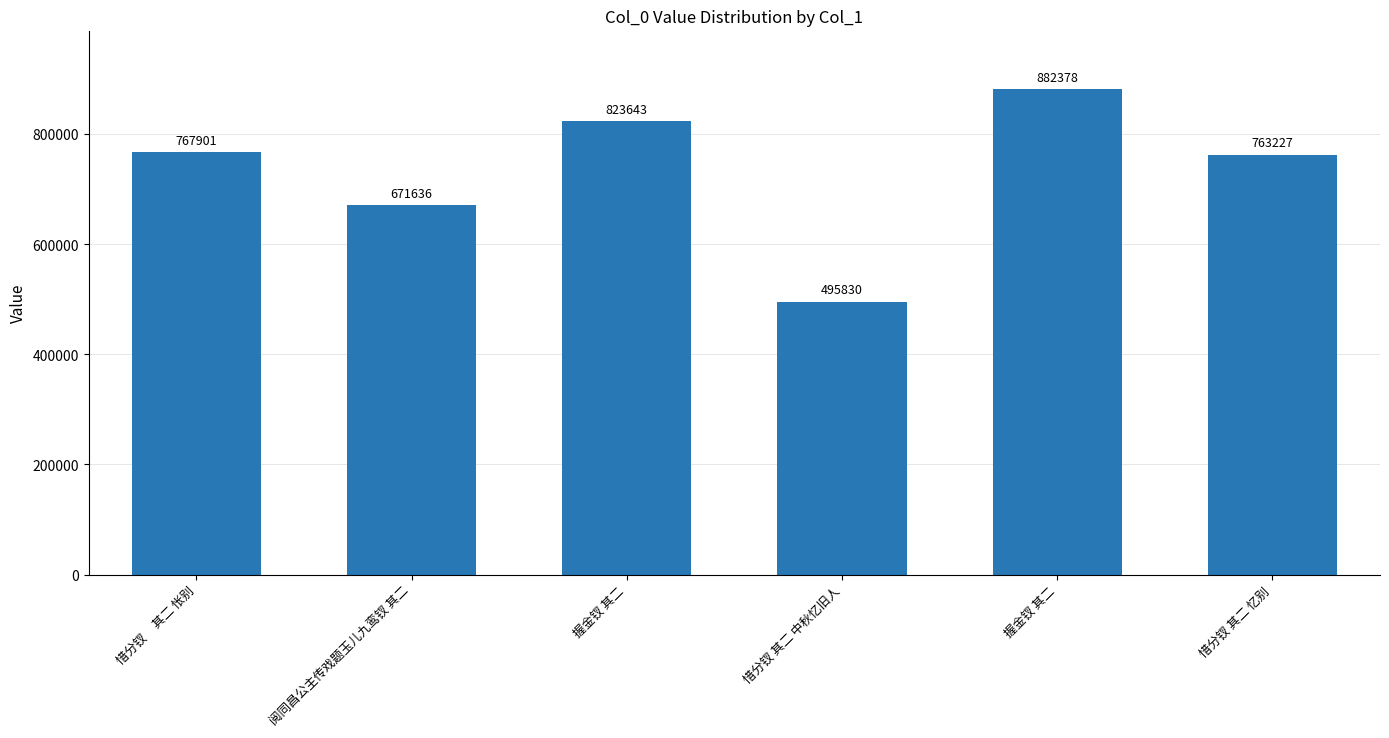

What is the average value?

734102